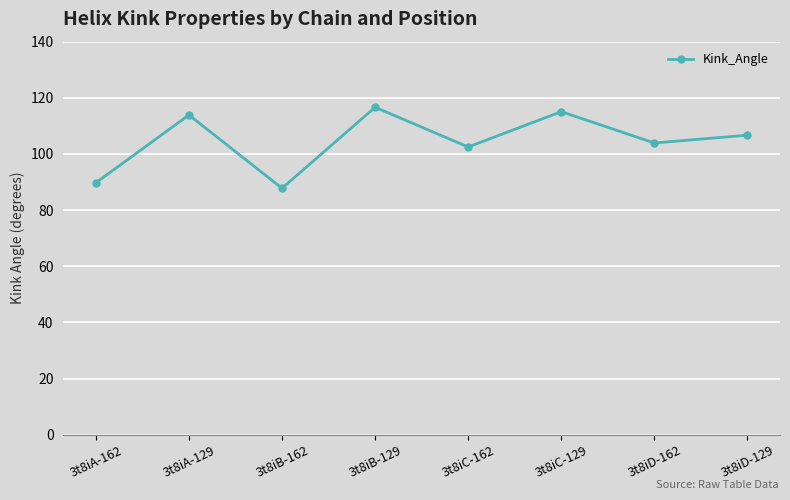

What is the average value?

104.5